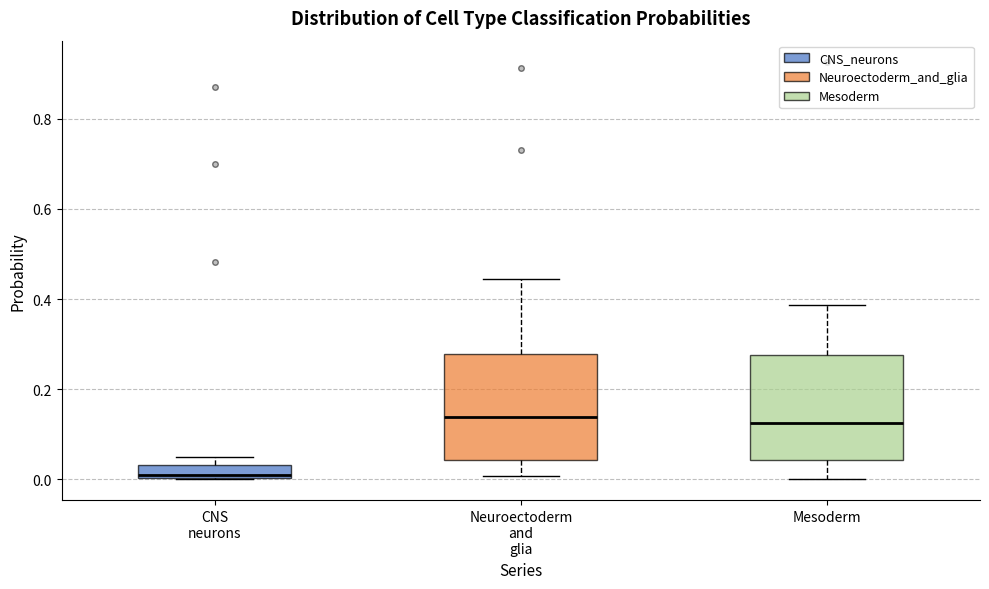

Where does the median line of the box for Neuroectoderm and glia sit on the y-axis? The values are not printed on the chart, so give them approximately, as read against the axis.

0.14